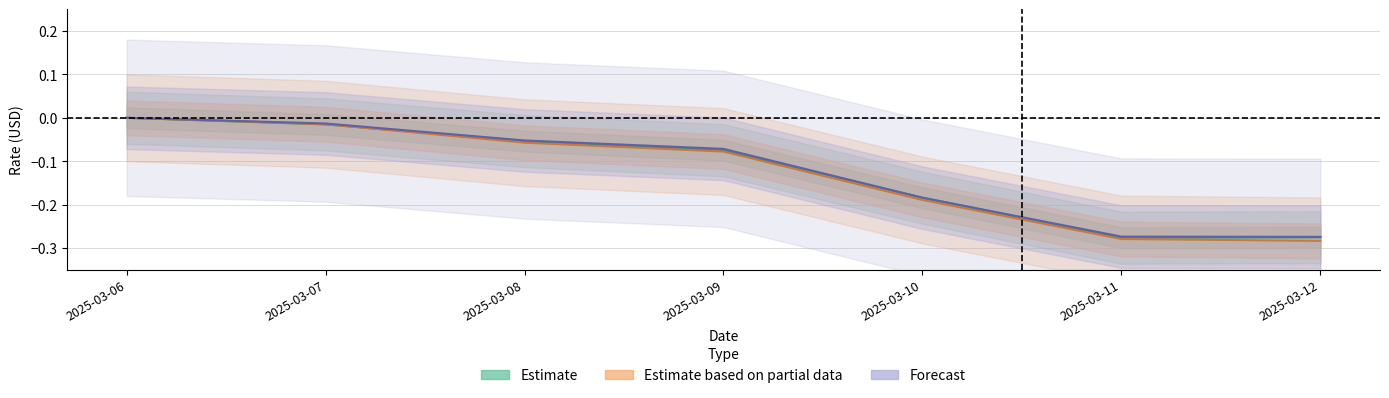

At which label does ReferenceRateEUR reach its peak?

2025-03-06